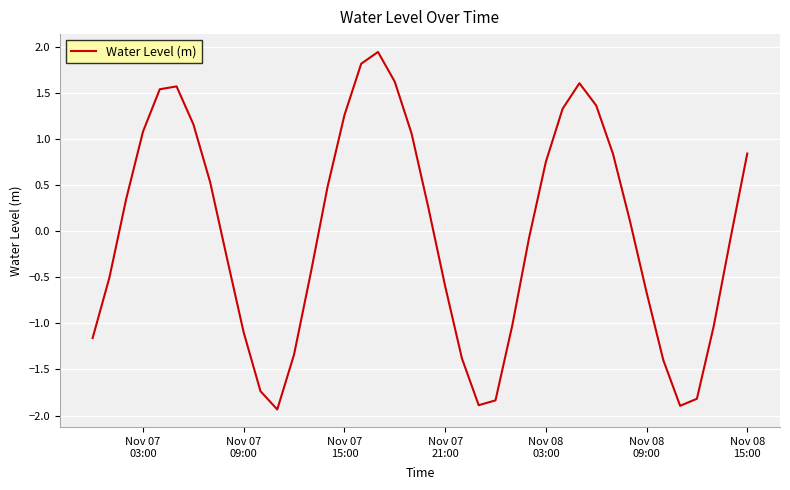

What is the smallest value displayed?

-1.9